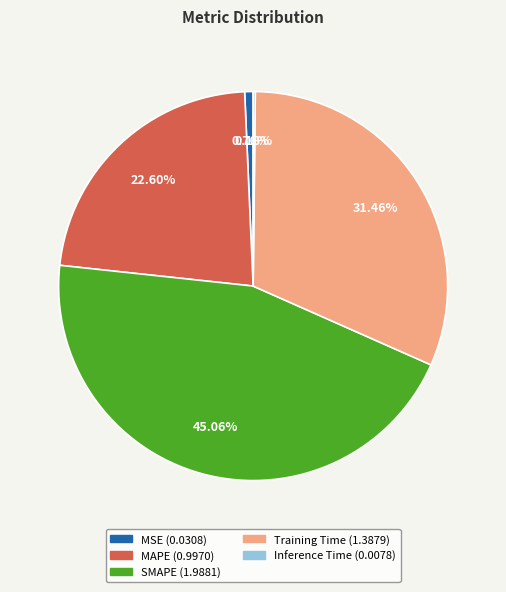

Which slice is the largest?

SMAPE